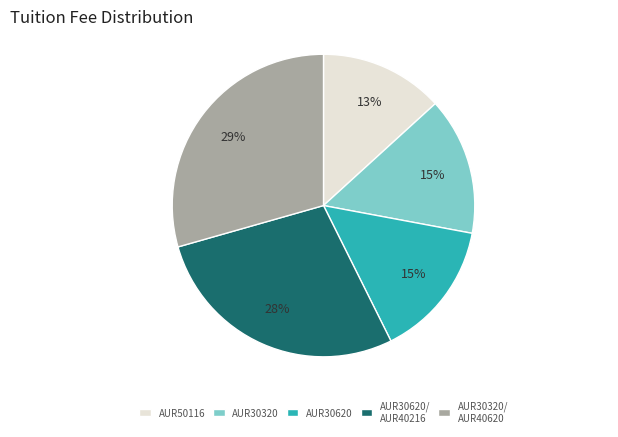

How many segments does this pie chart have?

5